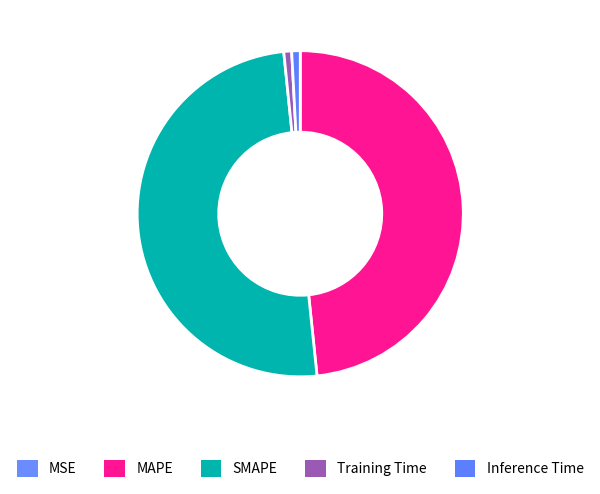

What is the largest slice in the pie chart?

SMAPE